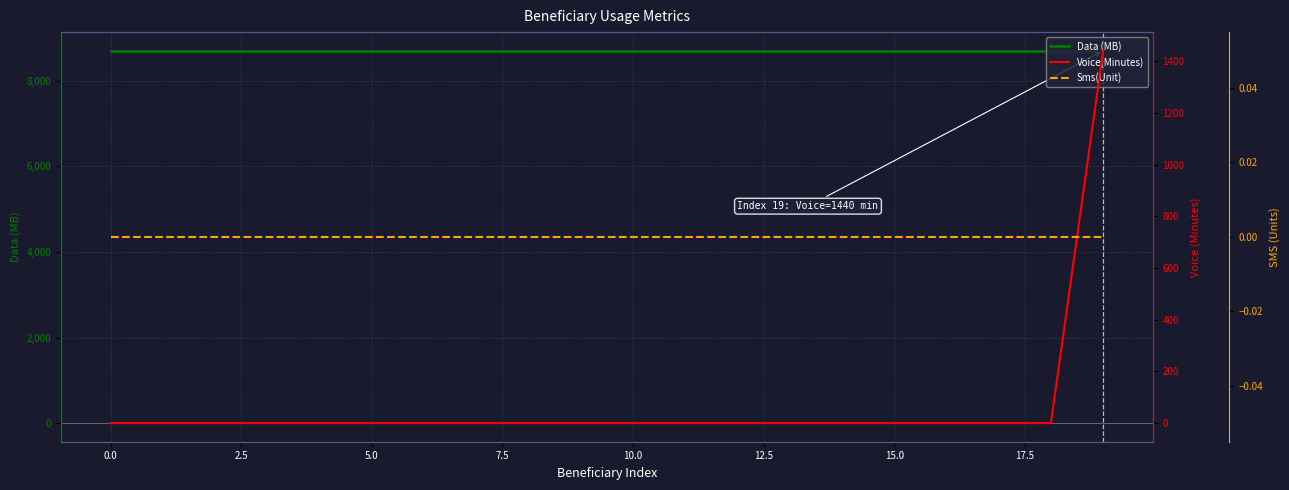

At how many categories does at least one series exceed 3153?

20